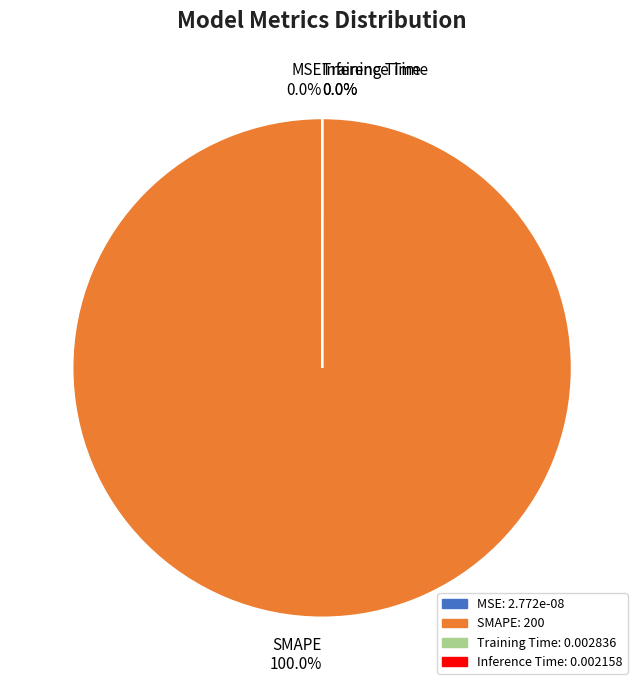

Is the sum of SMAPE and Training Time greater than half?

Yes